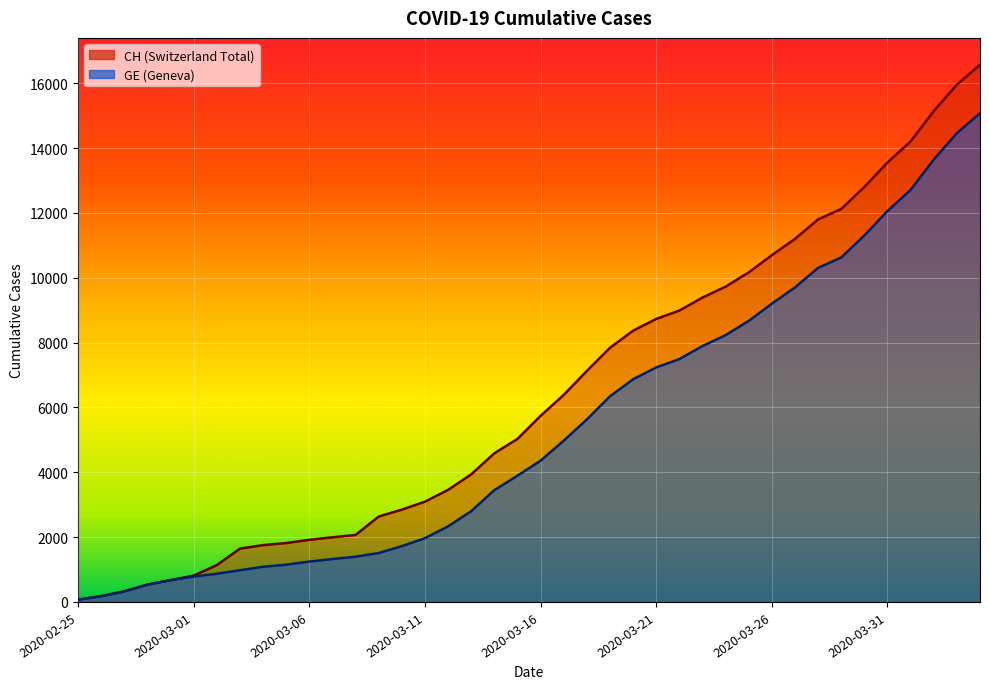

The value of GE at 2020-03-31 is 12061. True or false?

True